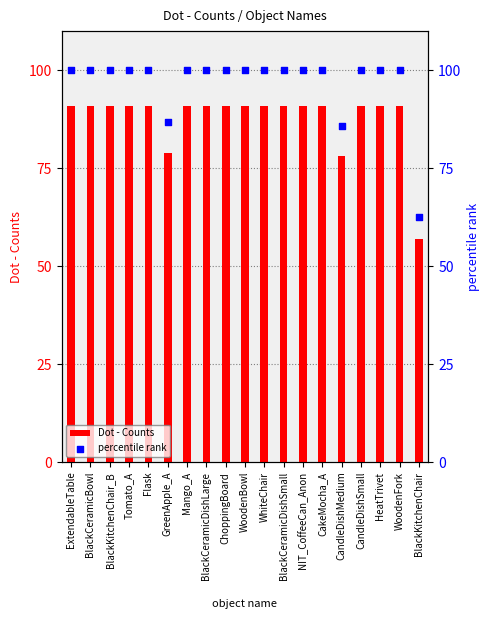

Is the value of percentile rank at CandleDishMedium greater than the value of Dot - Counts at GreenApple_A?

Yes